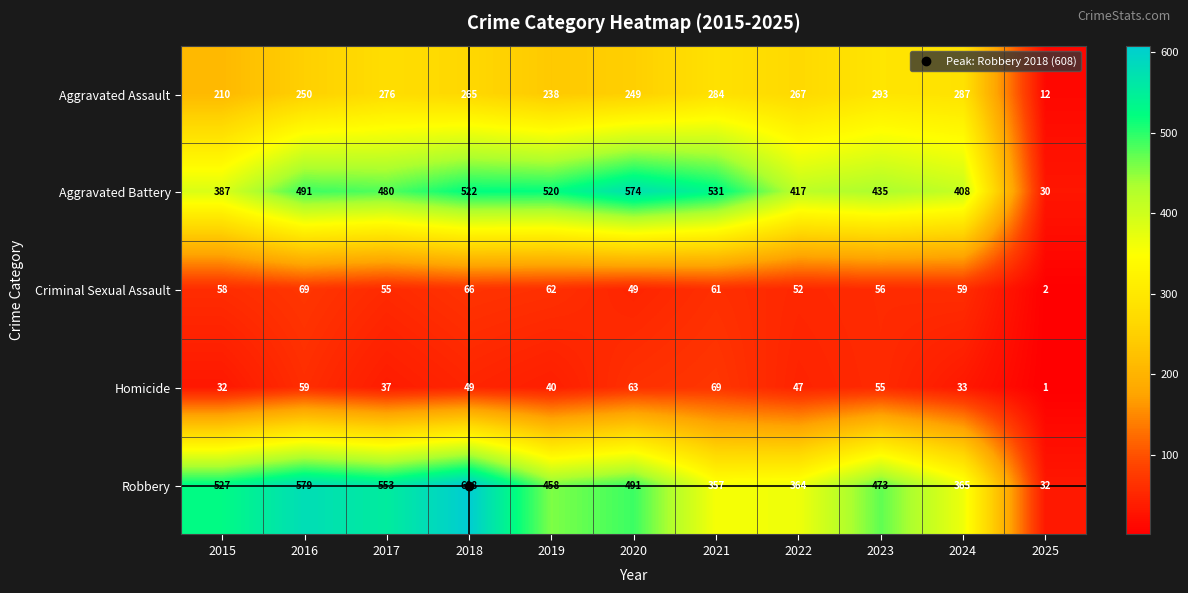

The value of Aggravated Assault at 2017 is 147. True or false?

False